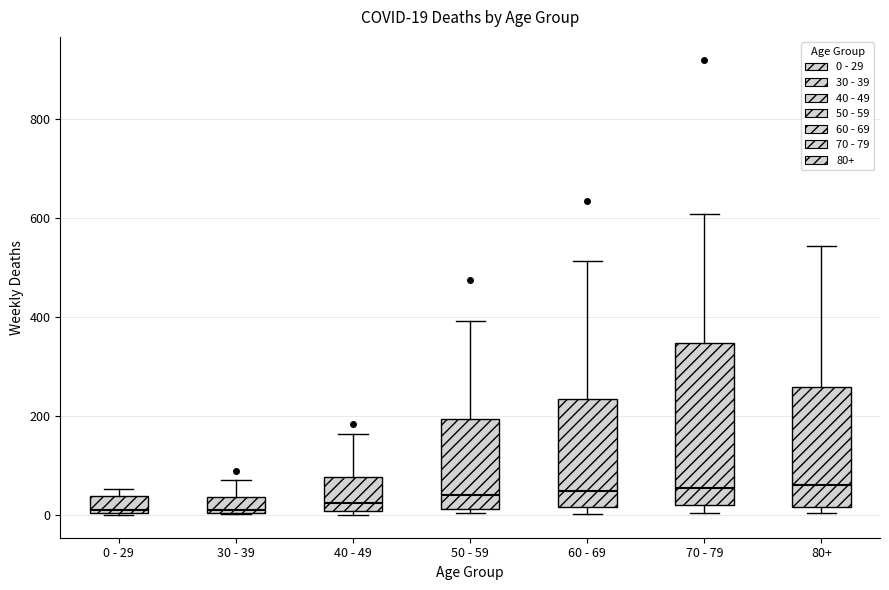

Which box is the tallest, from its lower edge to its upper edge?

70 - 79